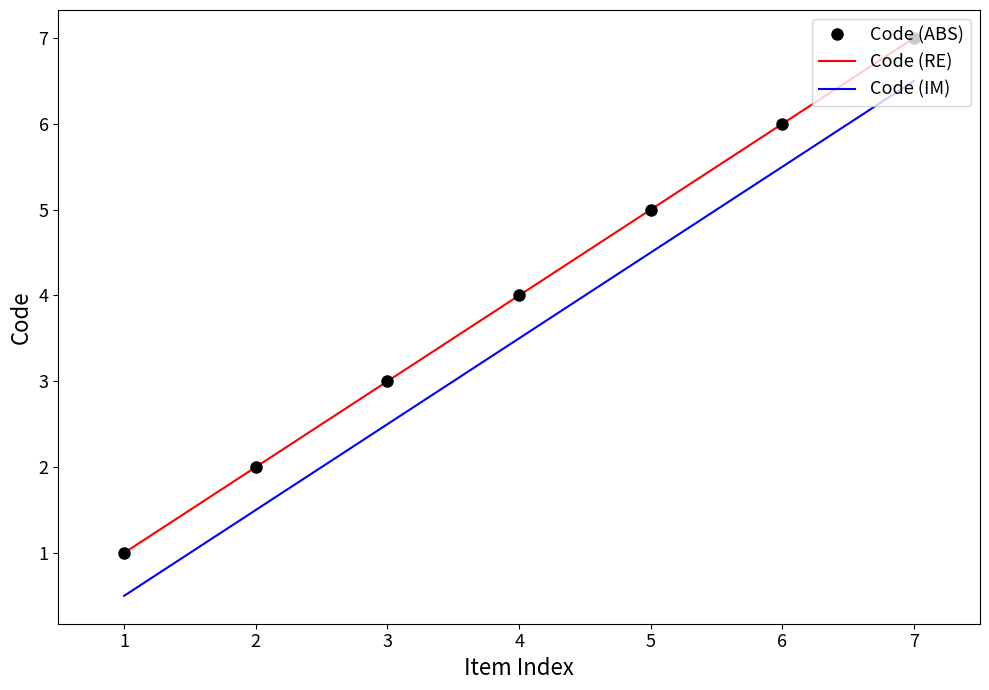

How many lines are shown in the chart?

3